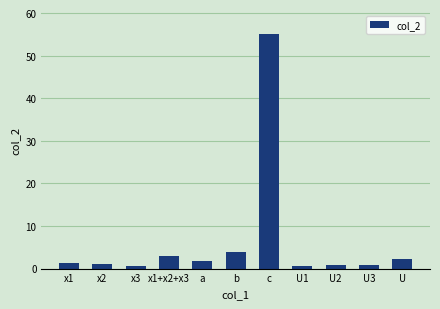

Which category has the highest value across all series?

c